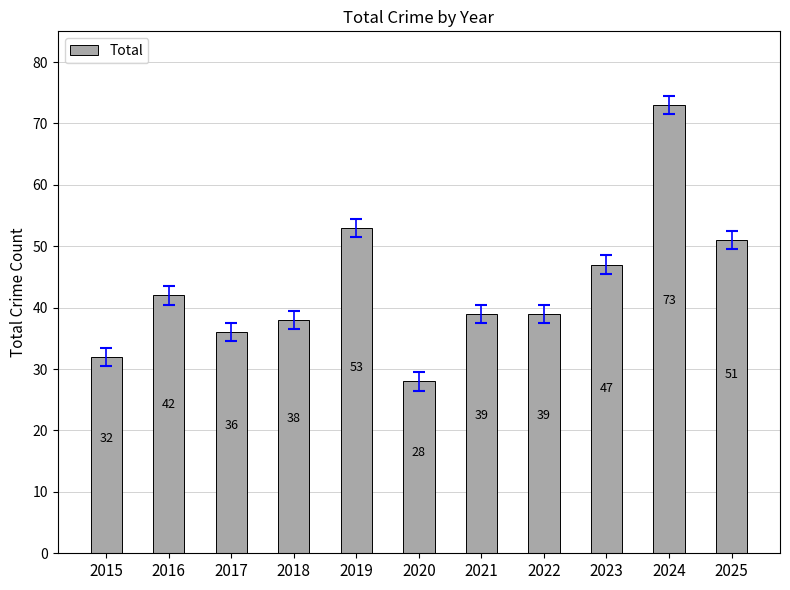

How many bars are there in total?

11